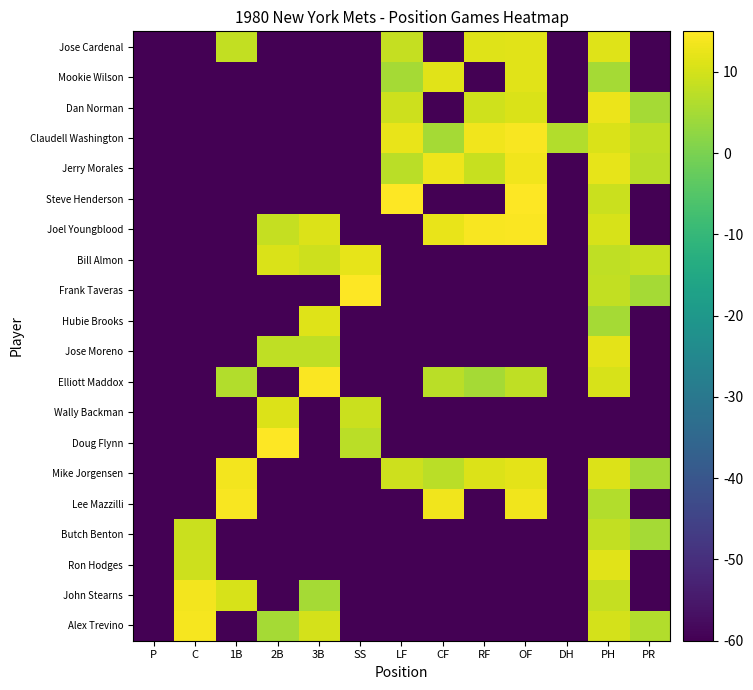

Which category has the lowest value across all series?

P